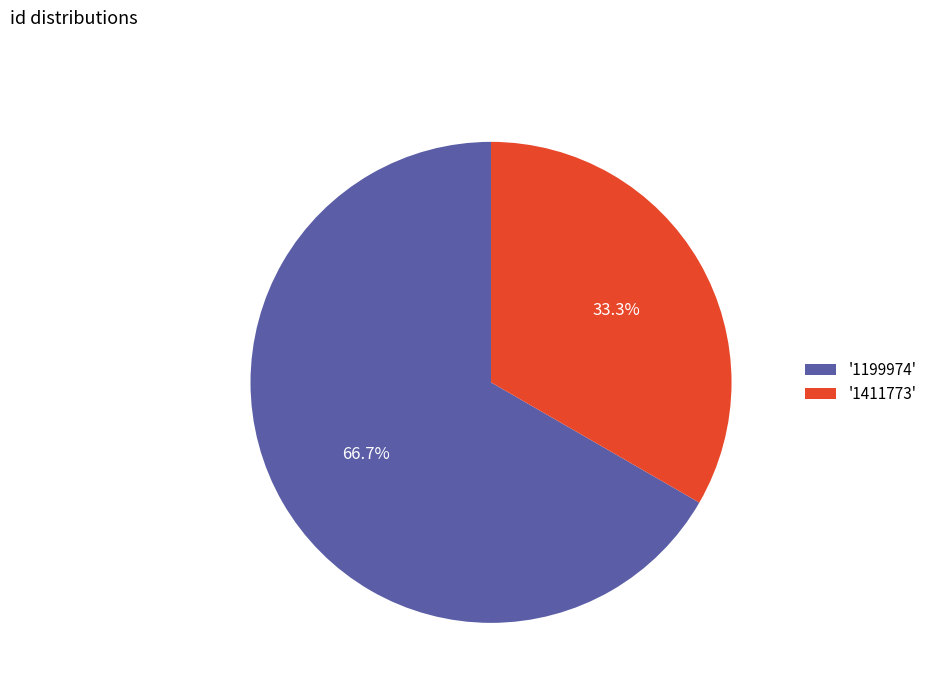

What is the ratio of the value at '1411773' to the value at '1199974'?

0.5